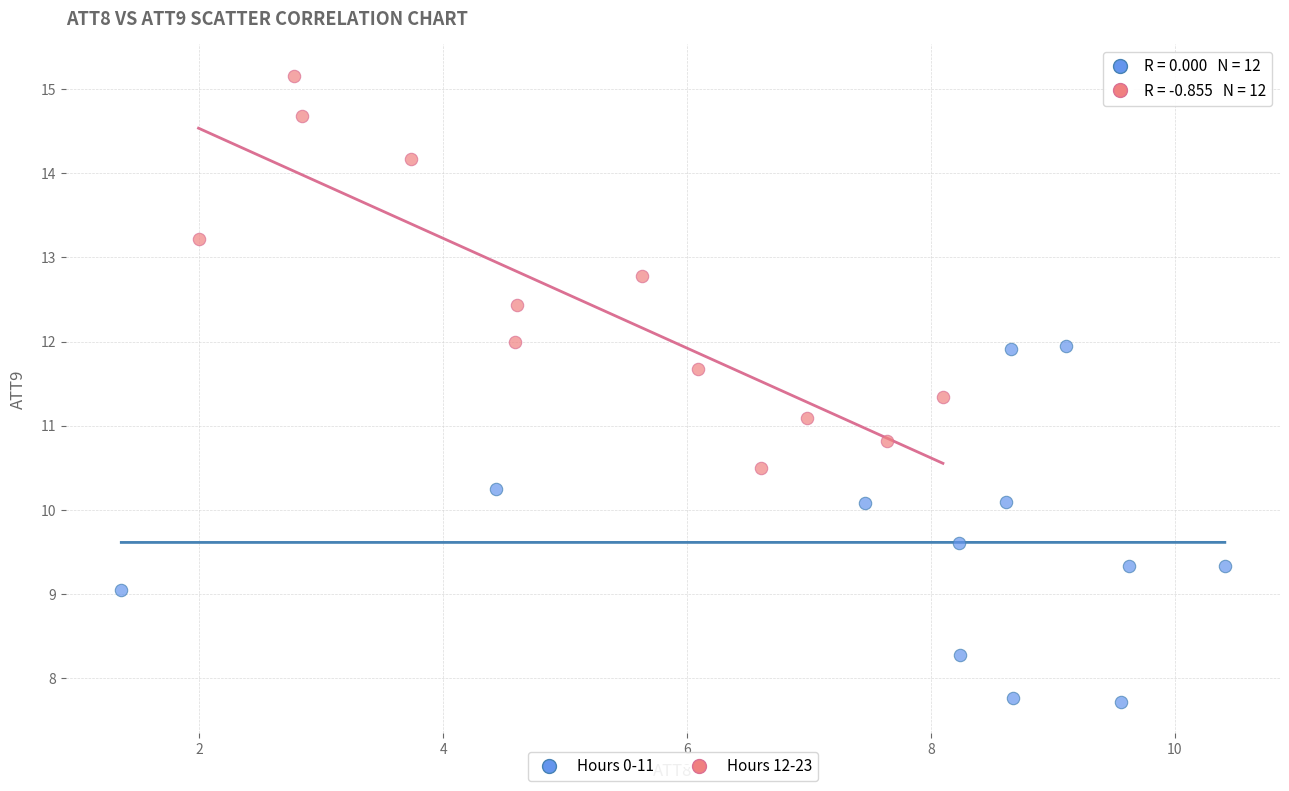

Which series reaches the minimum Y coordinate?

Hours 0-11